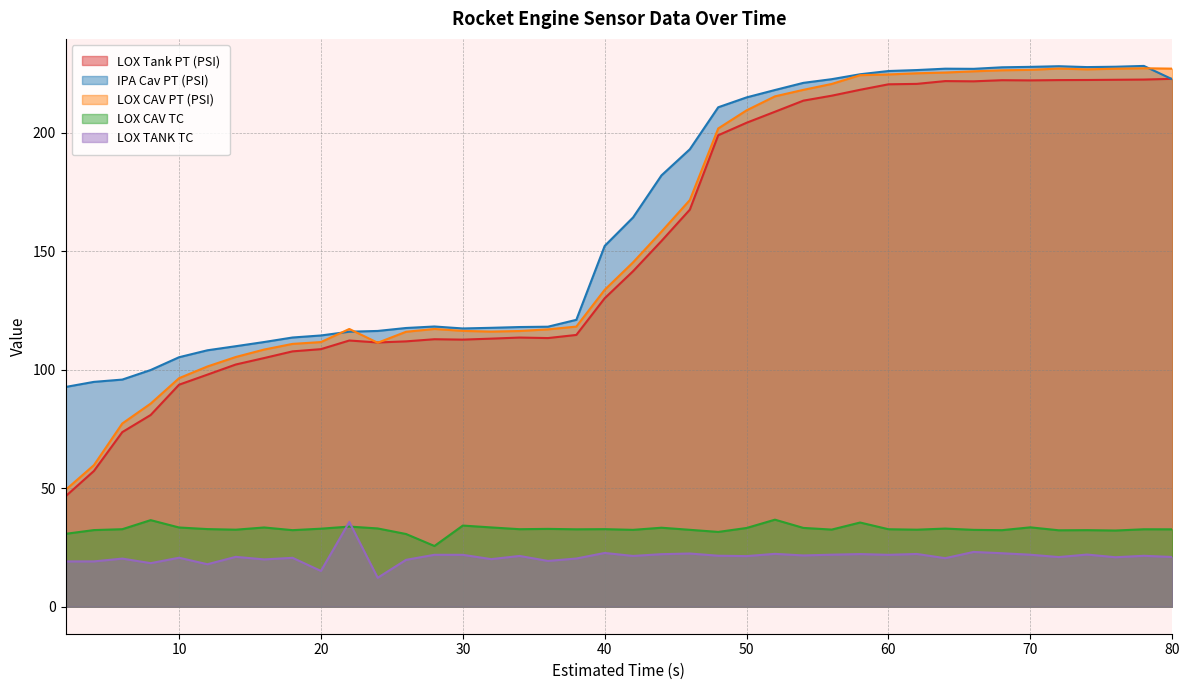

Where is LOX CAV TC nearest to the value 31?

2